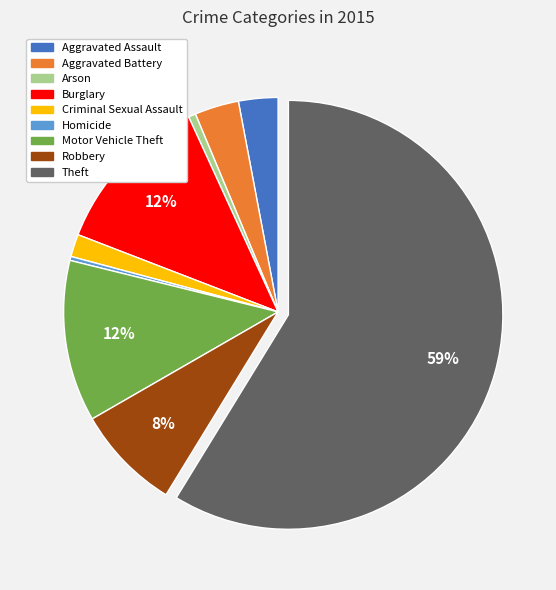

What is the majority slice?

Theft